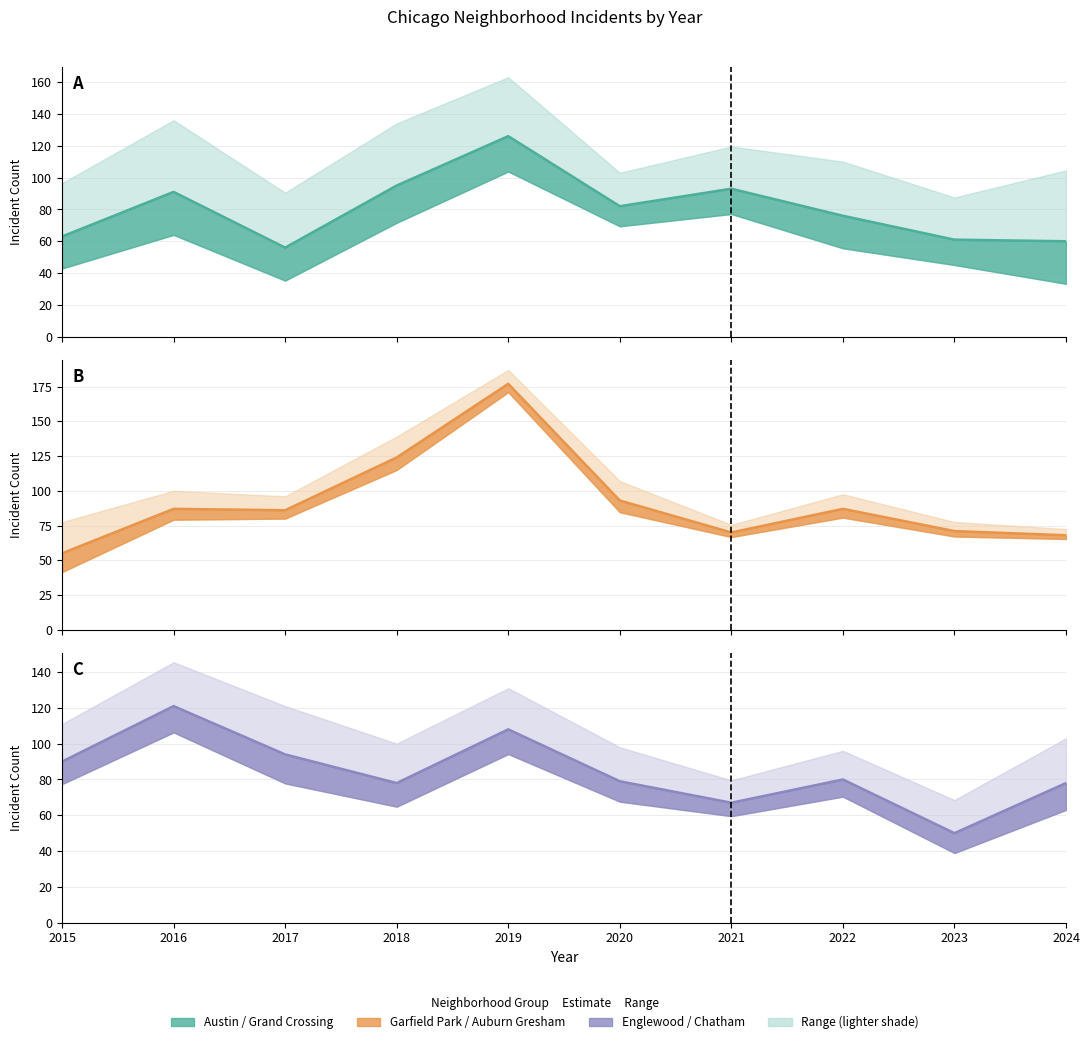

Which series changed the most between 2018 and 2019?

Garfield Park / Auburn Gresham (line)